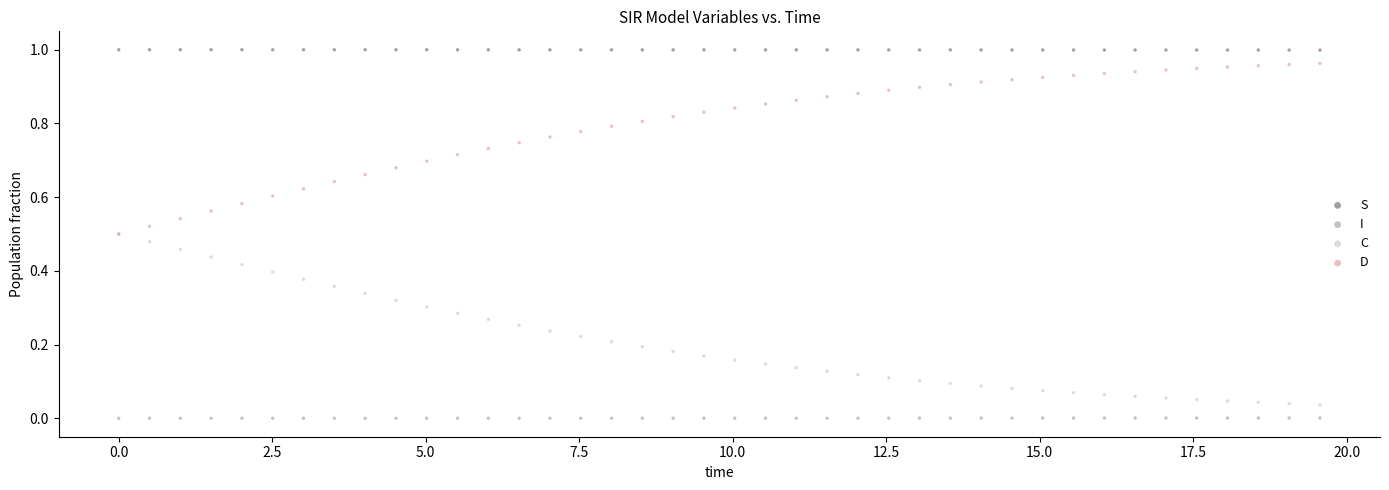

What are all the series names shown in the legend?

S, I, C, D